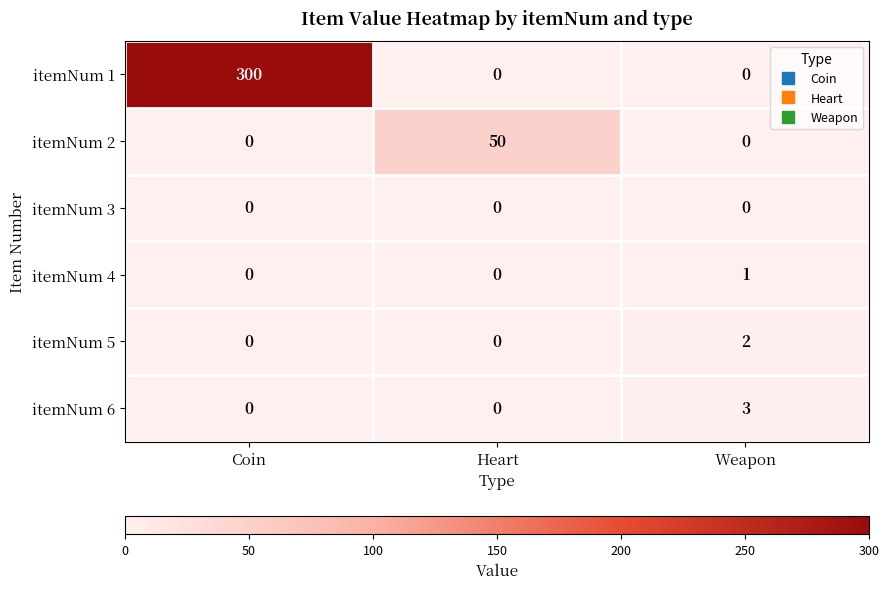

What is the total value across all series at Coin?

300